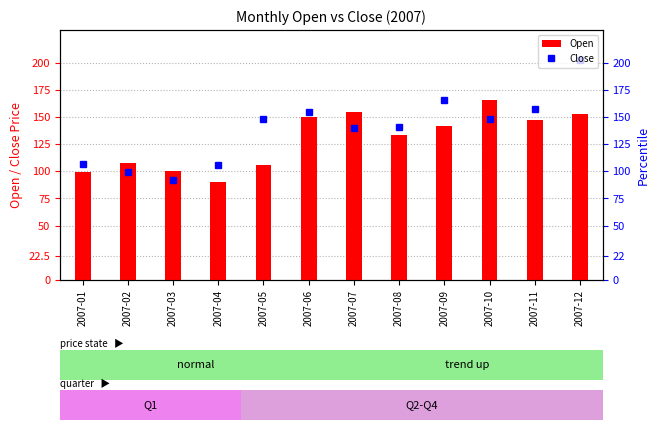

The chart shows a value of 142.1 at 2007-09. True or false?

True